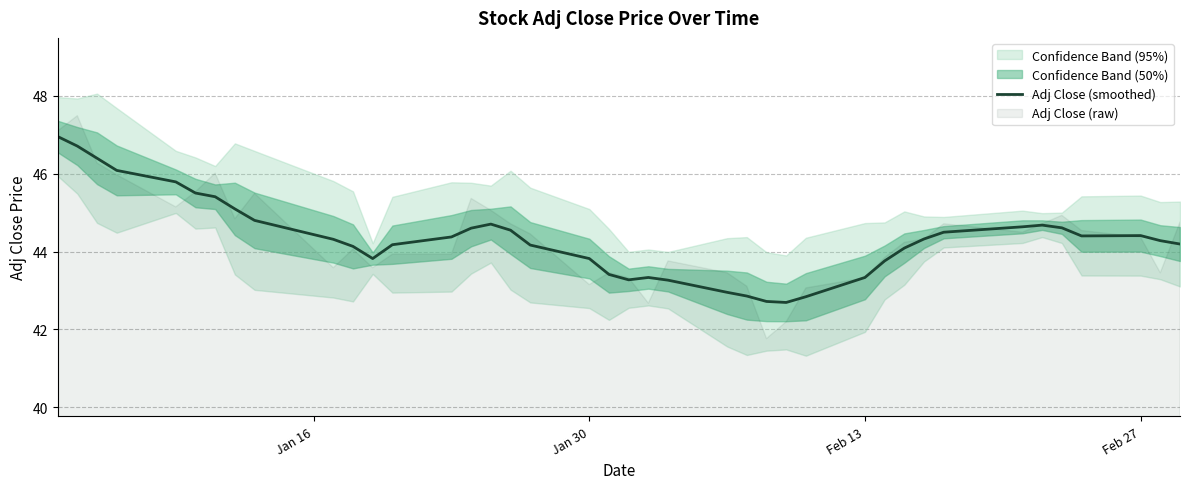

What is the difference between the maximum and minimum values?

4.3